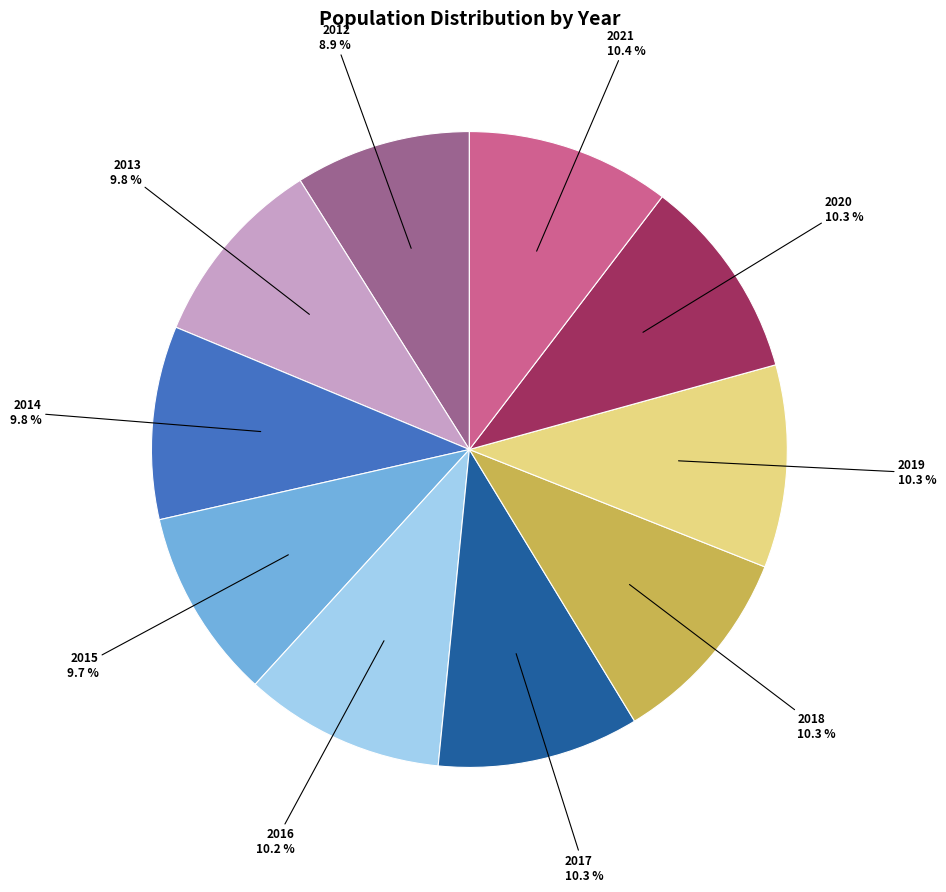

Does any single category account for the majority?

No